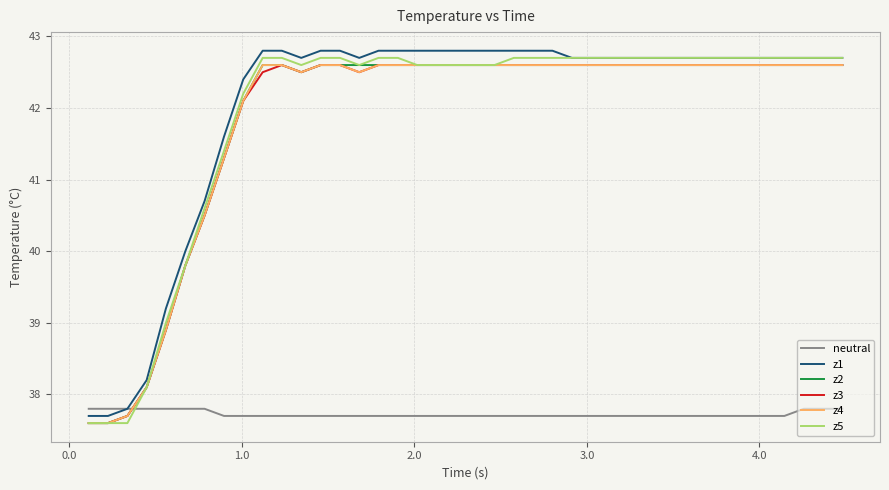

What is the minimum value shown in the chart?

37.6